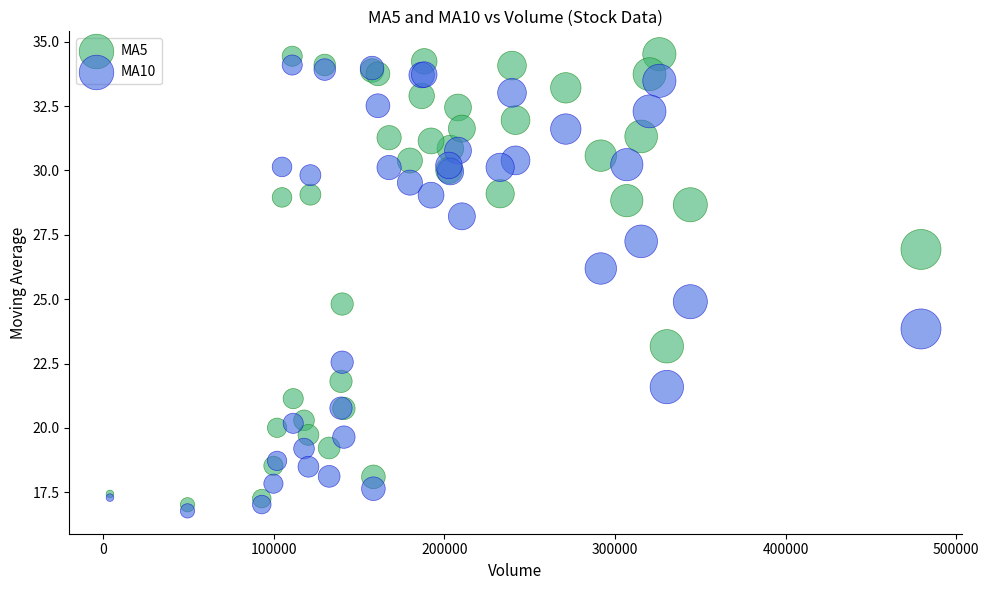

Which series reaches the maximum Y coordinate?

MA5